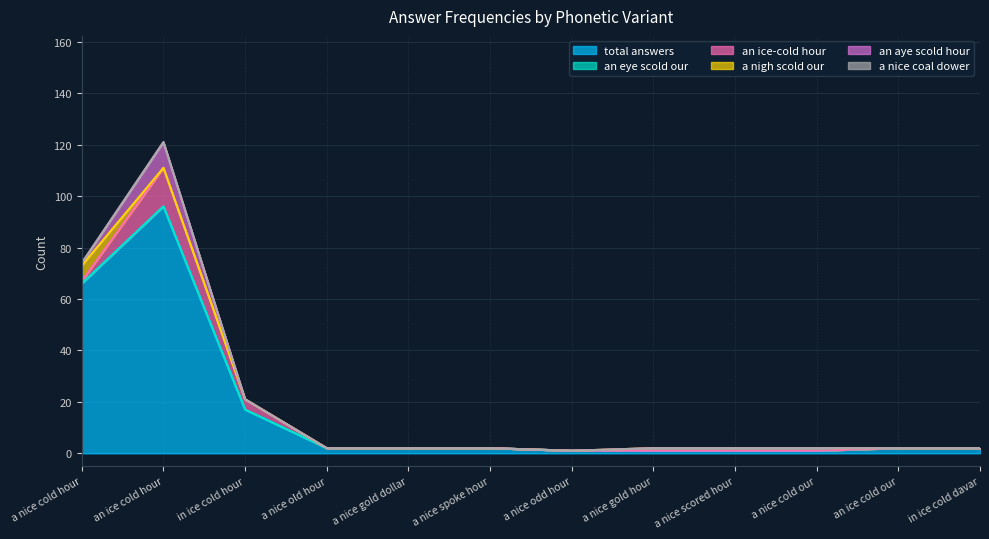

List the series in order of their peak value, lowest first.

an eye scold our, a nice coal dower, a nigh scold our, an aye scold hour, an ice-cold hour, total answers